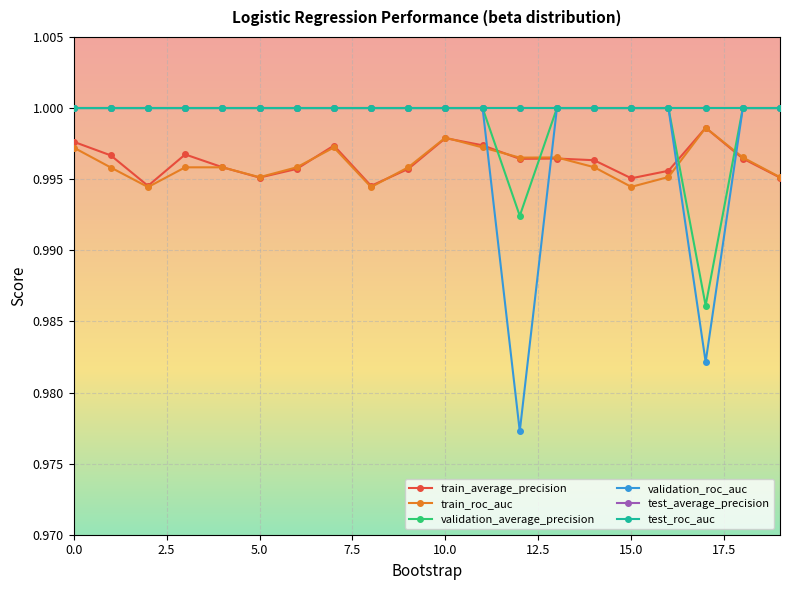

Is this an area chart (filled region under the line)?

No